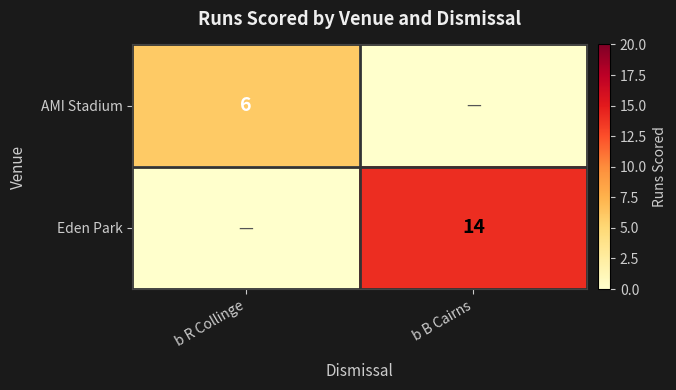

The AMI Stadium series shows 3 at b R Collinge. True or false?

False